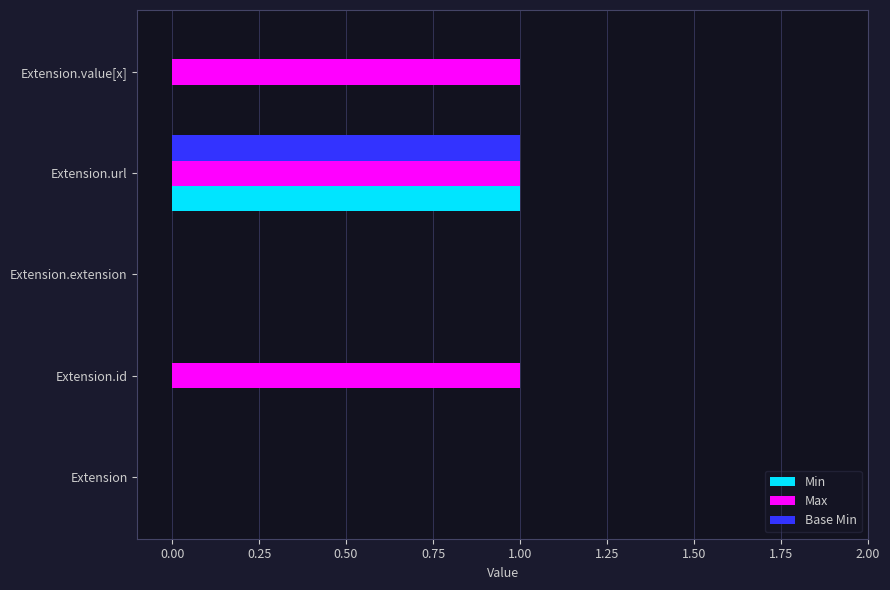

Is it true that Max equals 1 at Extension.url?

True